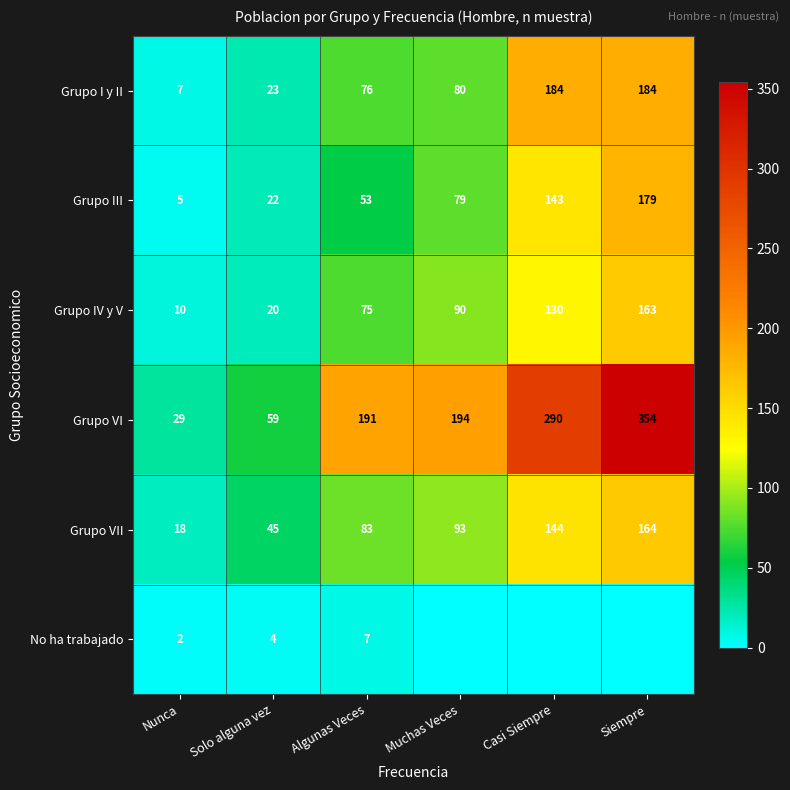

What is the spread (max minus min) of values at Solo alguna vez?

55